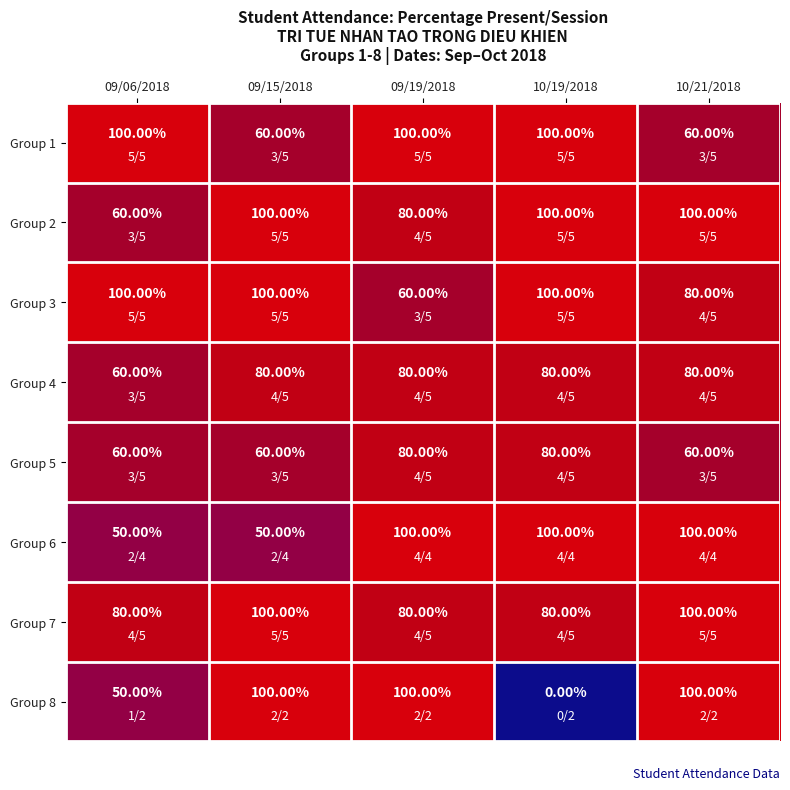

Is the value of Group 2 at 10/21/2018 greater than the value of Group 3 at 10/21/2018?

Yes